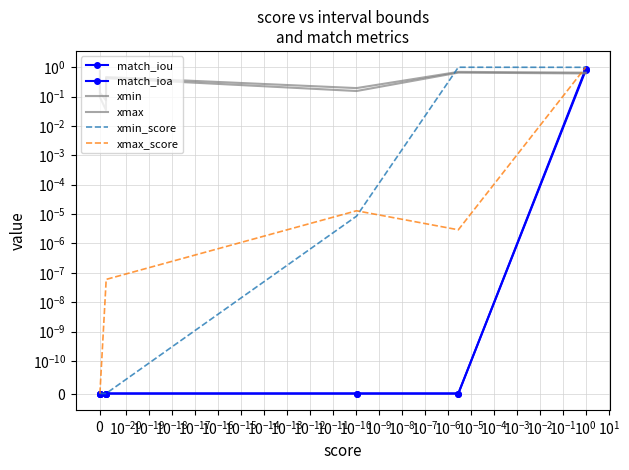

The xmax_score series shows 0.0 at $\mathdefault{10^{-16}}$. True or false?

False